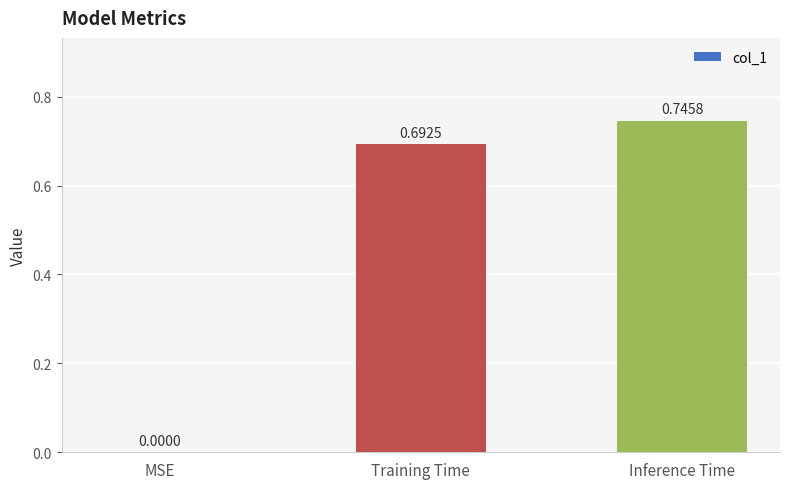

What is the change in value from MSE to Inference Time?

+0.7